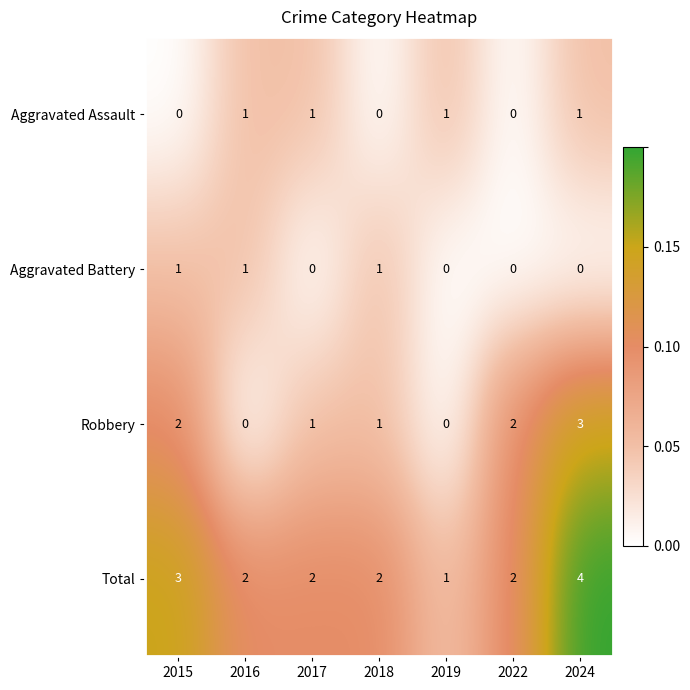

The Aggravated Assault series shows 1 at 2016. True or false?

True